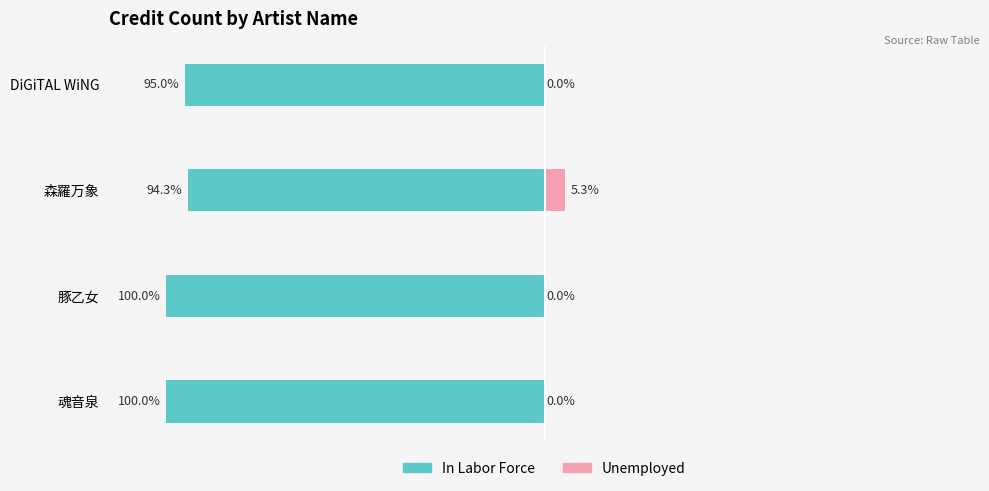

What is the difference between the maximum and minimum values in the In Labor Force series?

5.7